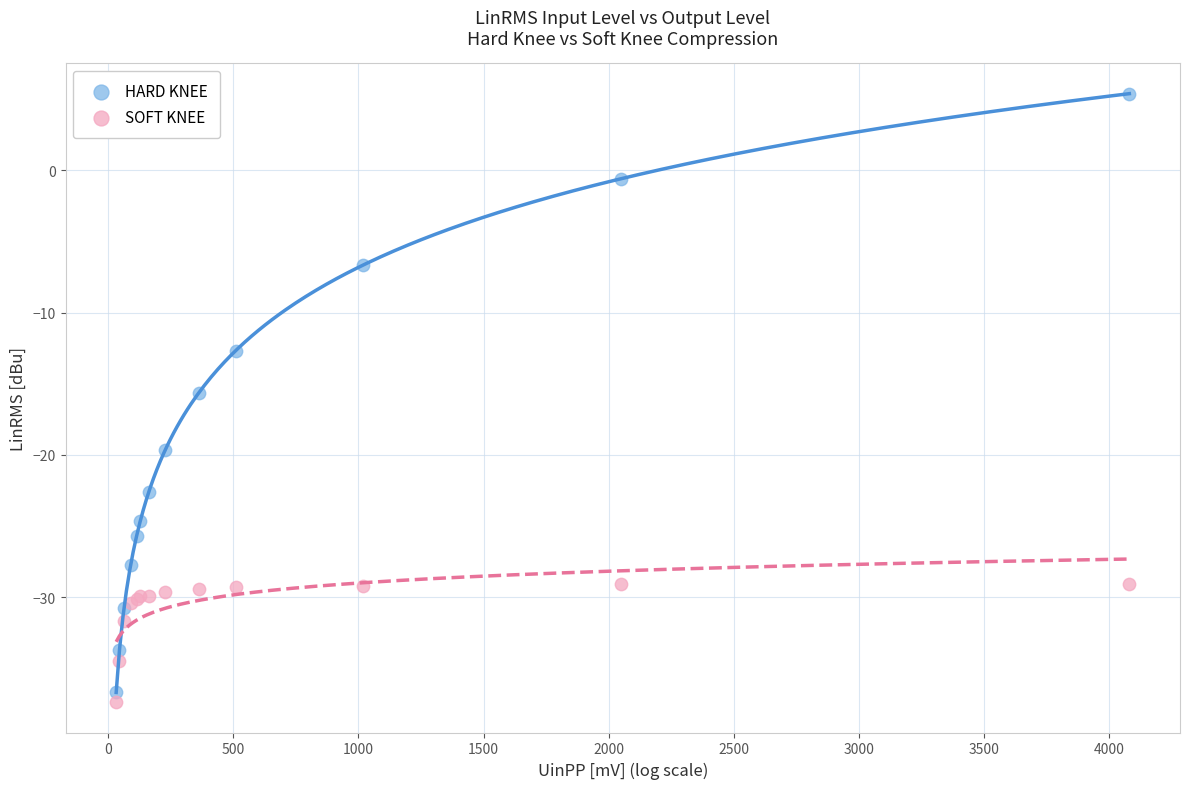

Which series contains the highest Y value?

HARD KNEE